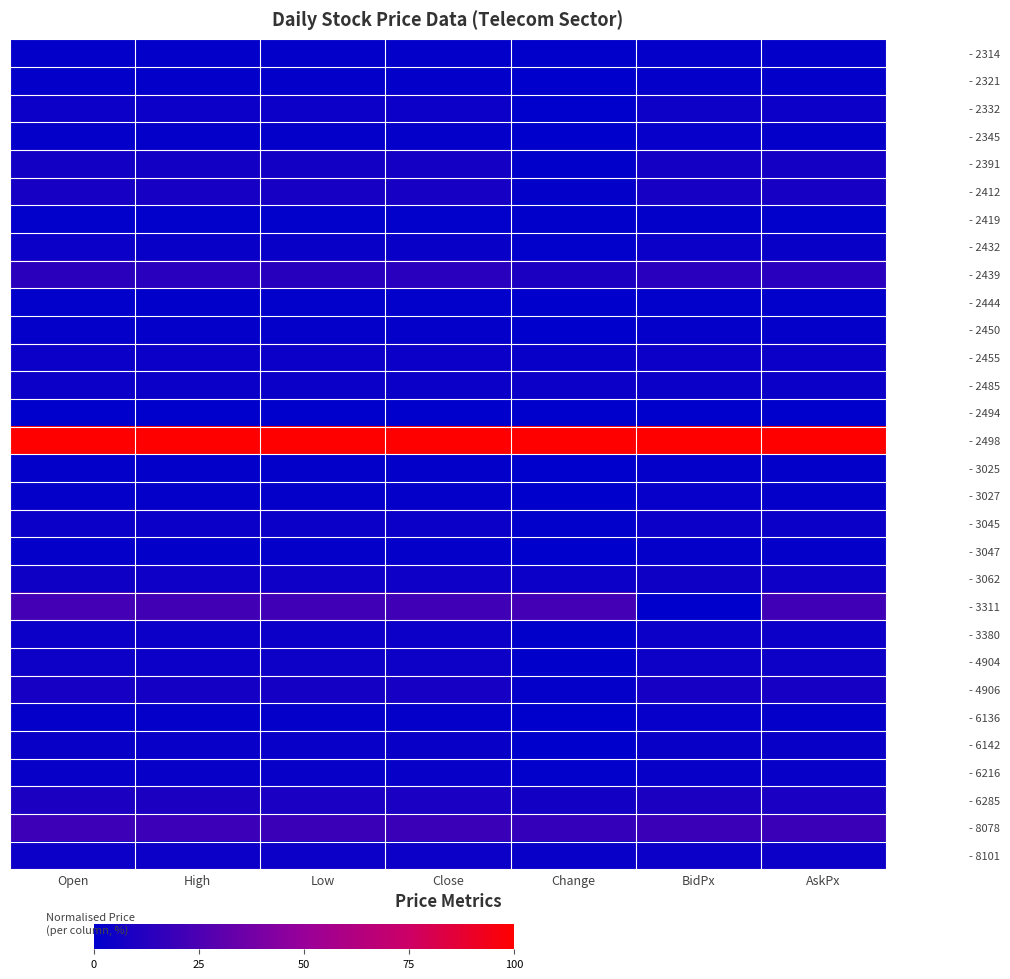

Between Change and Low, which is larger?

Low